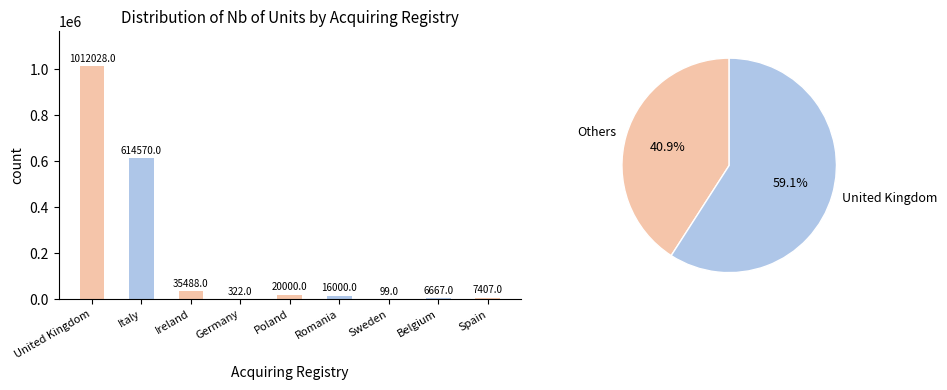

Where is the data nearest to the value 506063?

Italy